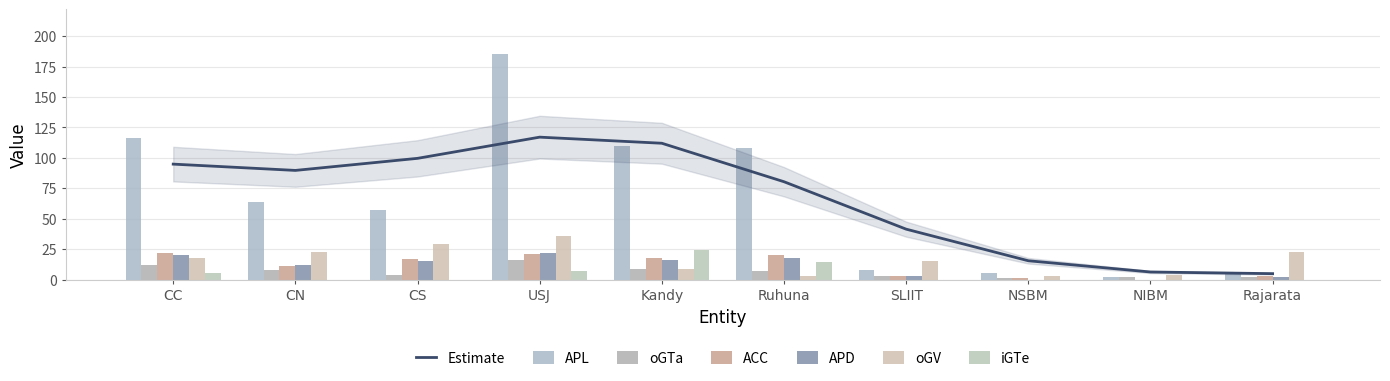

How many values in ACC are above zero?

9